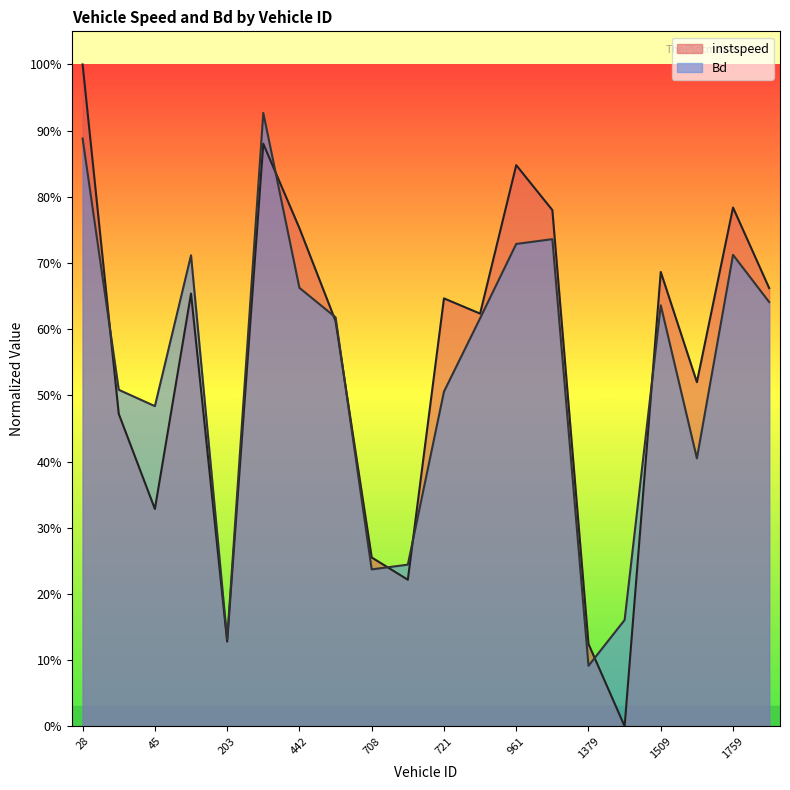

True or false: instspeed has more than 0 interior local peaks.

True